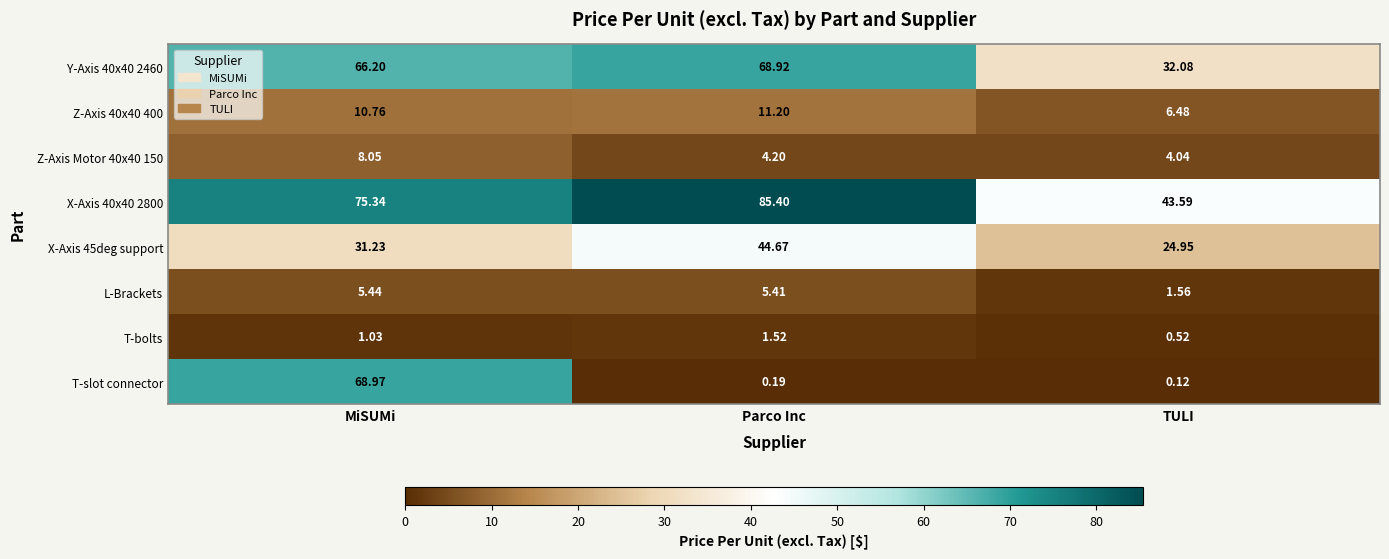

At TULI, list the series in order from largest to smallest.

X-Axis 40x40 2800, Y-Axis 40x40 2460, X-Axis 45deg support, Z-Axis 40x40 400, Z-Axis Motor 40x40 150, L-Brackets, T-bolts, T-slot connector